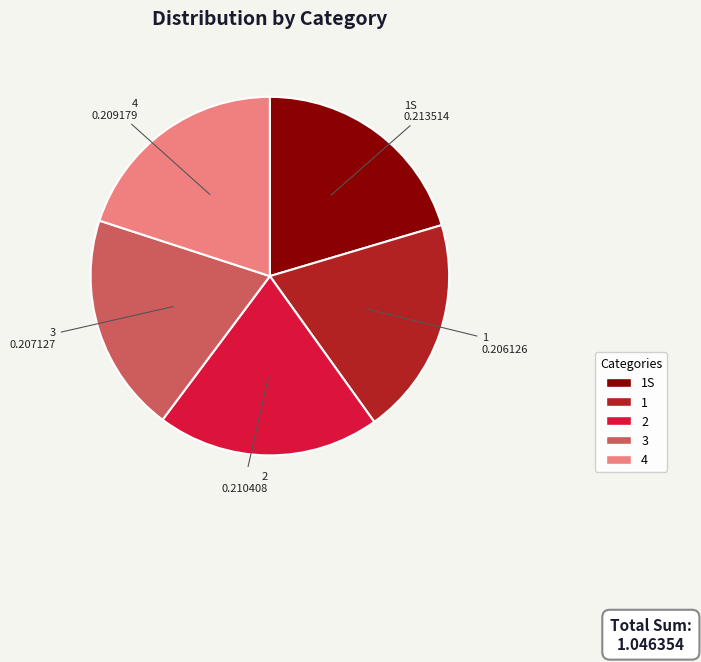

Combined, do 1 and 2 account for over 50%?

No